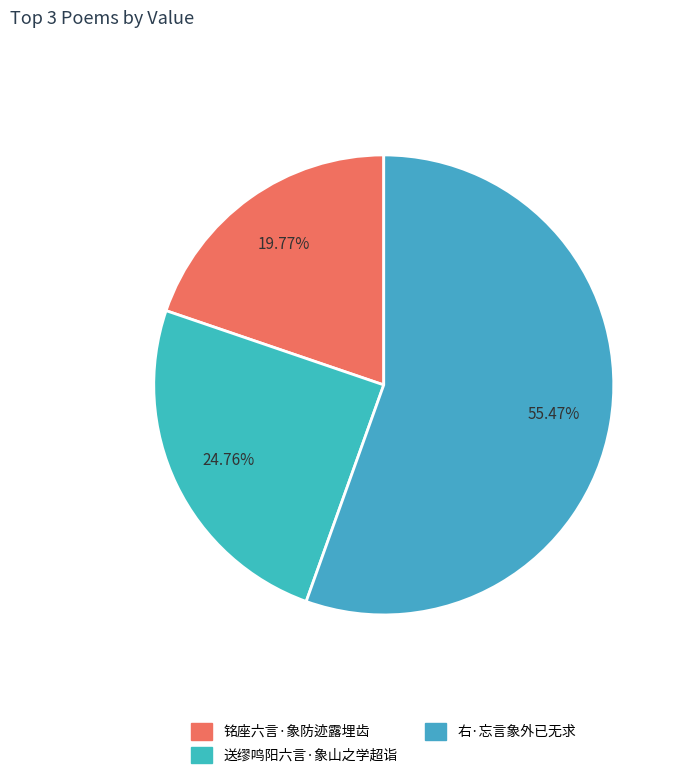

Rank the categories by value from lowest to highest.

铭座六言·象防迹露埋齿, 送缪鸣阳六言·象山之学超诣, 右·忘言象外已无求